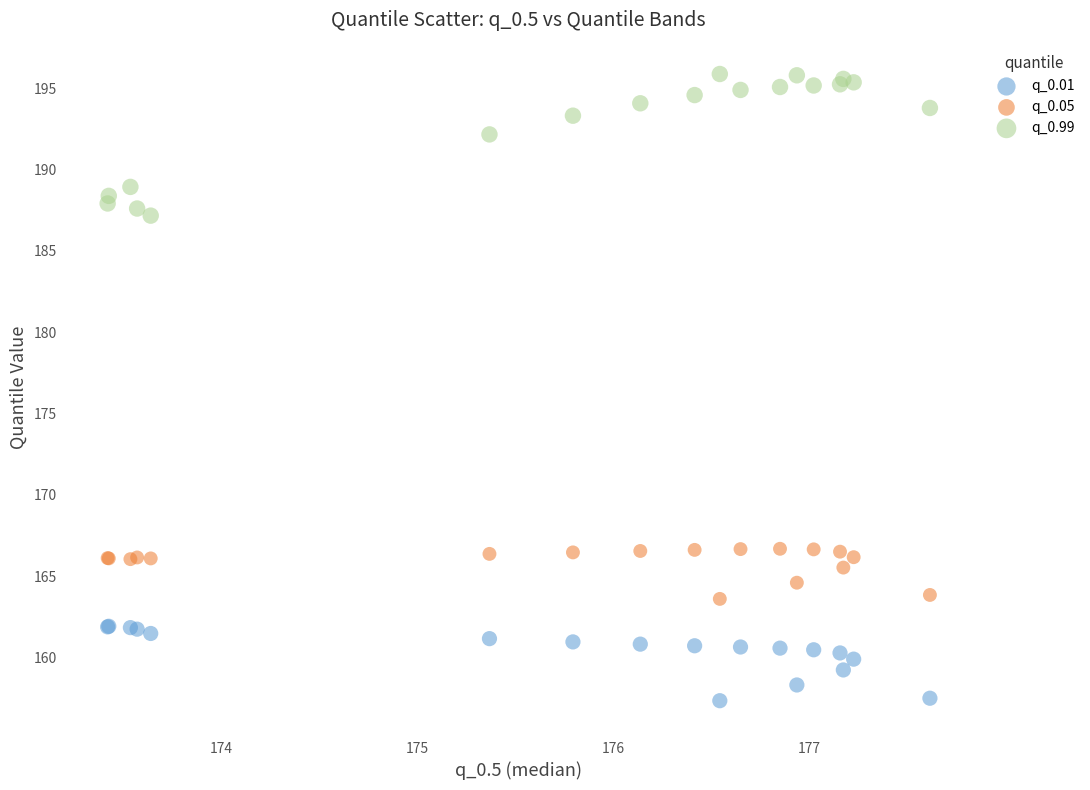

What is the X range (max minus min) for the scatter plot?

4.2